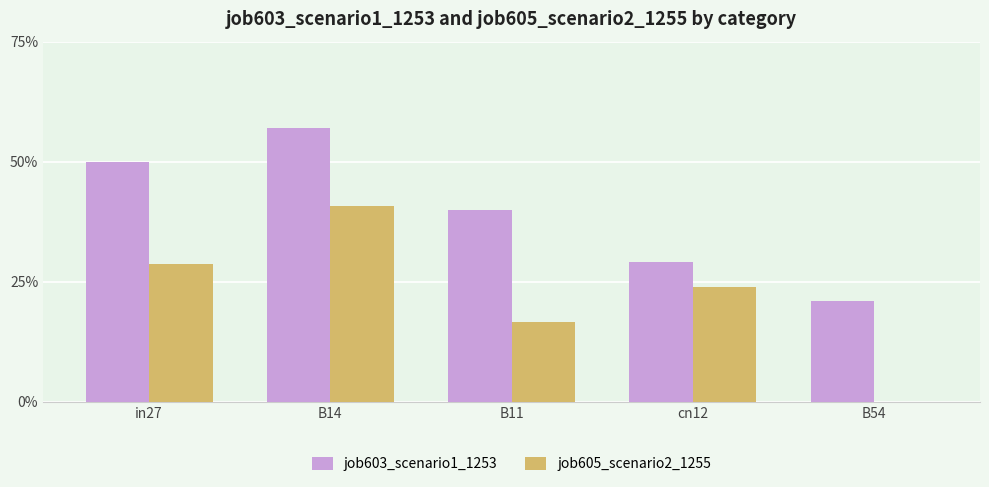

What is the difference between the maximum and minimum values in the job605_scenario2_1255 series?

0.4